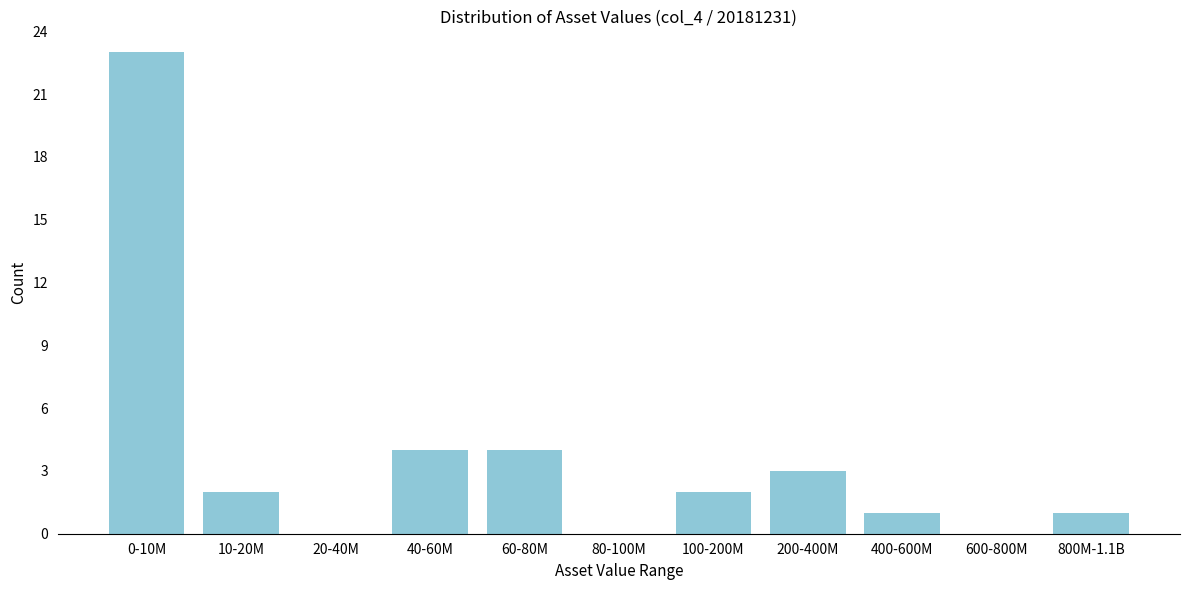

Reading right to left, what are all the values shown in this chart?

800M-1.1B=1	600-800M=0	400-600M=1	200-400M=3	100-200M=2	80-100M=0	60-80M=4	40-60M=4	20-40M=0	10-20M=2	0-10M=23